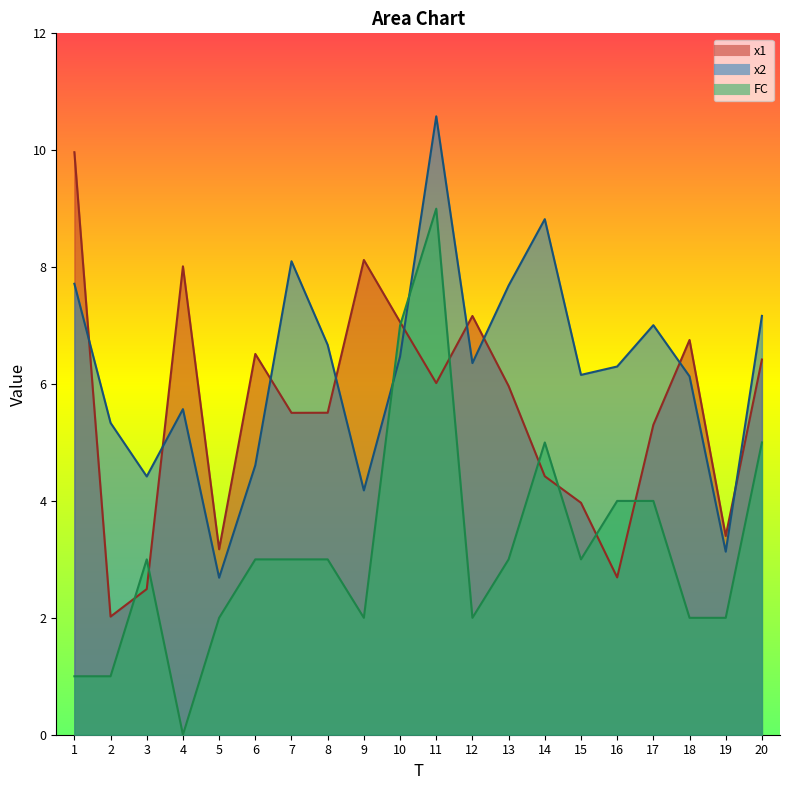

Is it true that x1 equals 9.0 at 7?

False